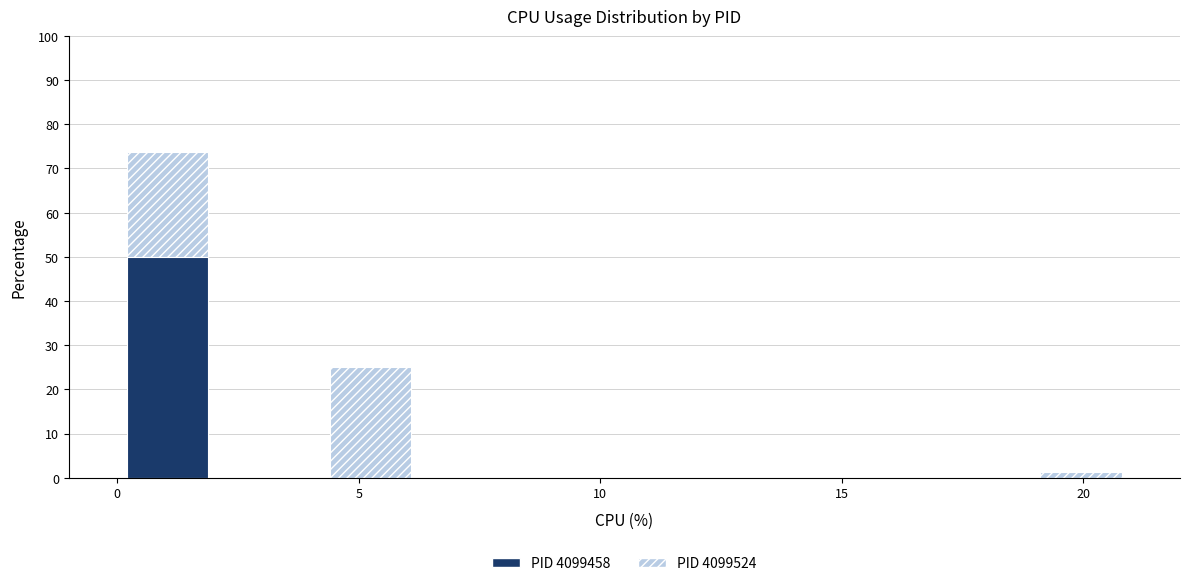

Reading left to right, list every stacked bar in this chart as the range it spans on the x-axis followed by its total height. Neither the bar edges nor the heights are printed on the chart, so give them approximately, as read against the axes.

0.0 to 2.1: 74
2.1 to 4.2: 0
4.2 to 6.3: 25
6.3 to 8.4: 0
8.4 to 10.5: 0
10.5 to 12.6: 0
12.6 to 14.7: 0
14.7 to 16.8: 0
16.8 to 18.9: 0
18.9 to 21.0: 1